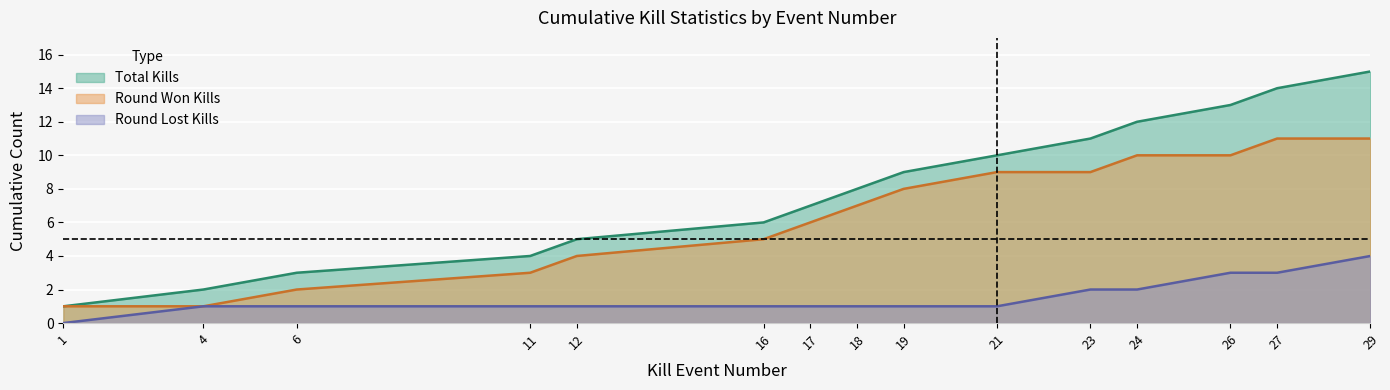

At which category is the sum across all series the highest?

29